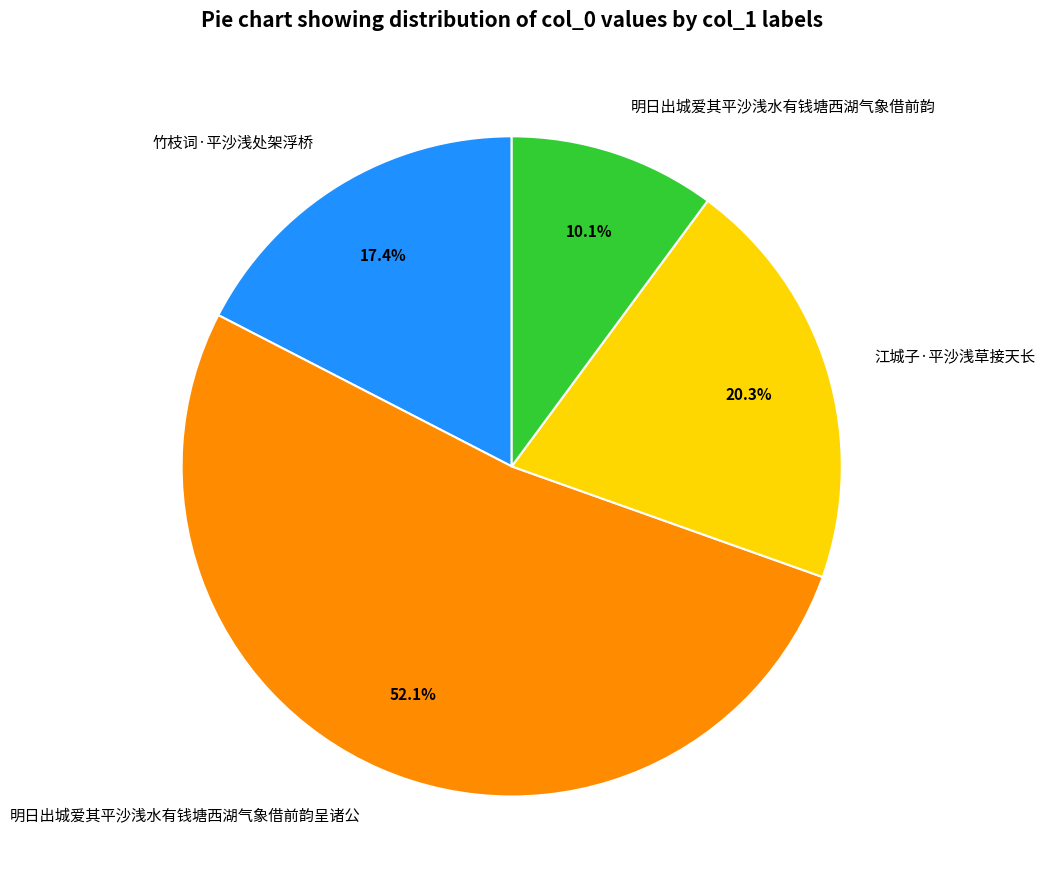

Rank the categories by value from lowest to highest.

明日出城爱其平沙浅水有钱塘西湖气象借前韵, 竹枝词·平沙浅处架浮桥, 江城子·平沙浅草接天长, 明日出城爱其平沙浅水有钱塘西湖气象借前韵呈诸公